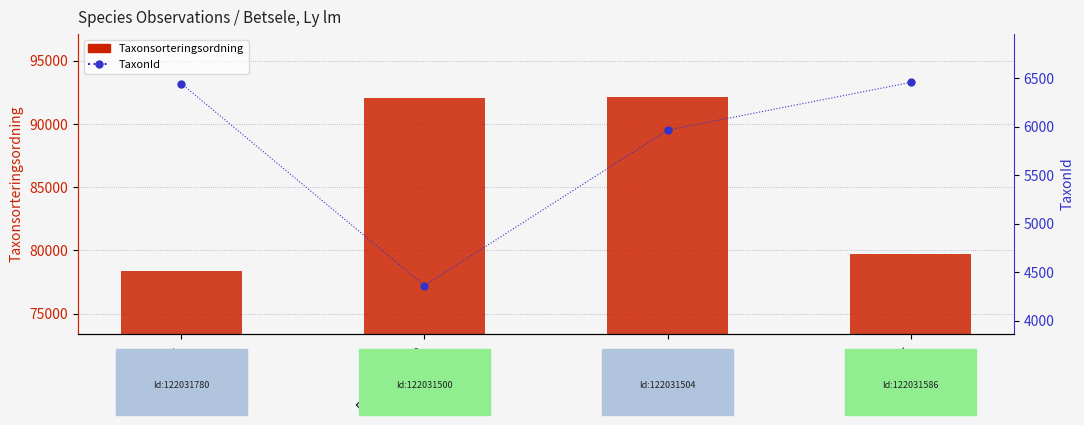

Reading right to left, list all the values displayed in this chart.

Taxonsorteringsordning: Lunglav=79732	Motaggsvamp=92117	Blå taggsvamp=92076	Kolflarnlav=78387
TaxonId: Lunglav=6458	Motaggsvamp=5966	Blå taggsvamp=4362	Kolflarnlav=6446